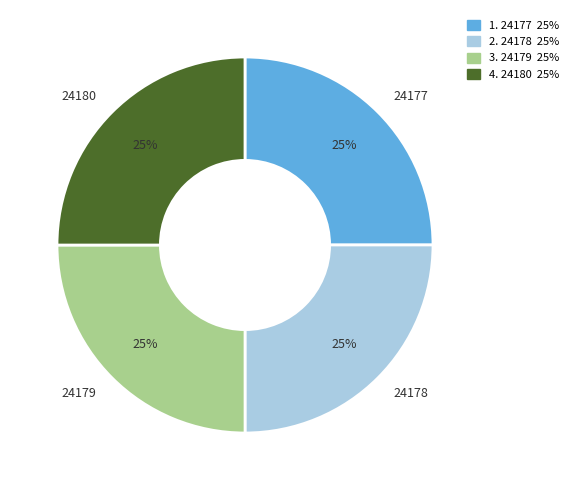

To the nearest percent, what is the average slice percentage?

25%